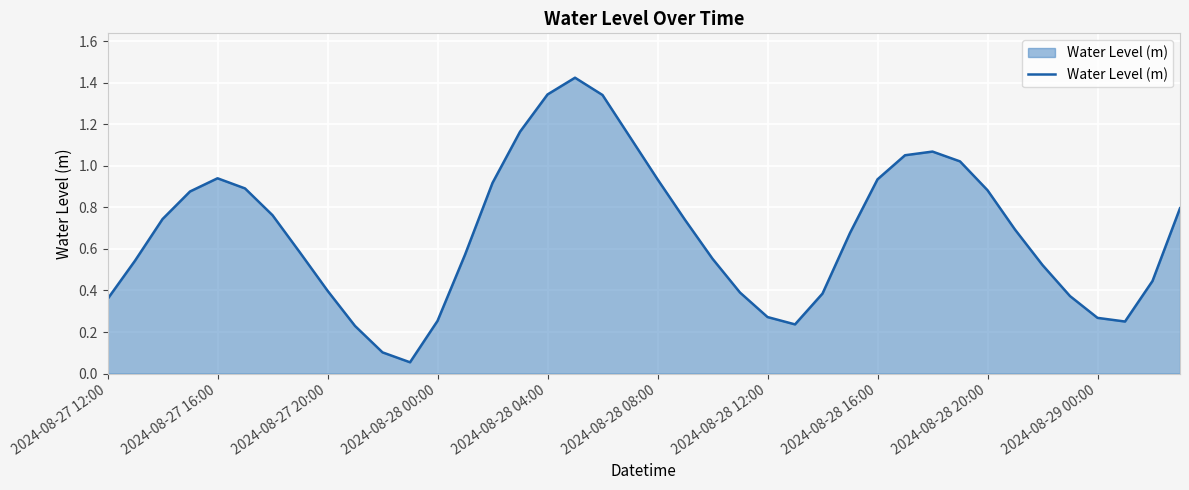

At which category does the chart reach its minimum across all series?

11